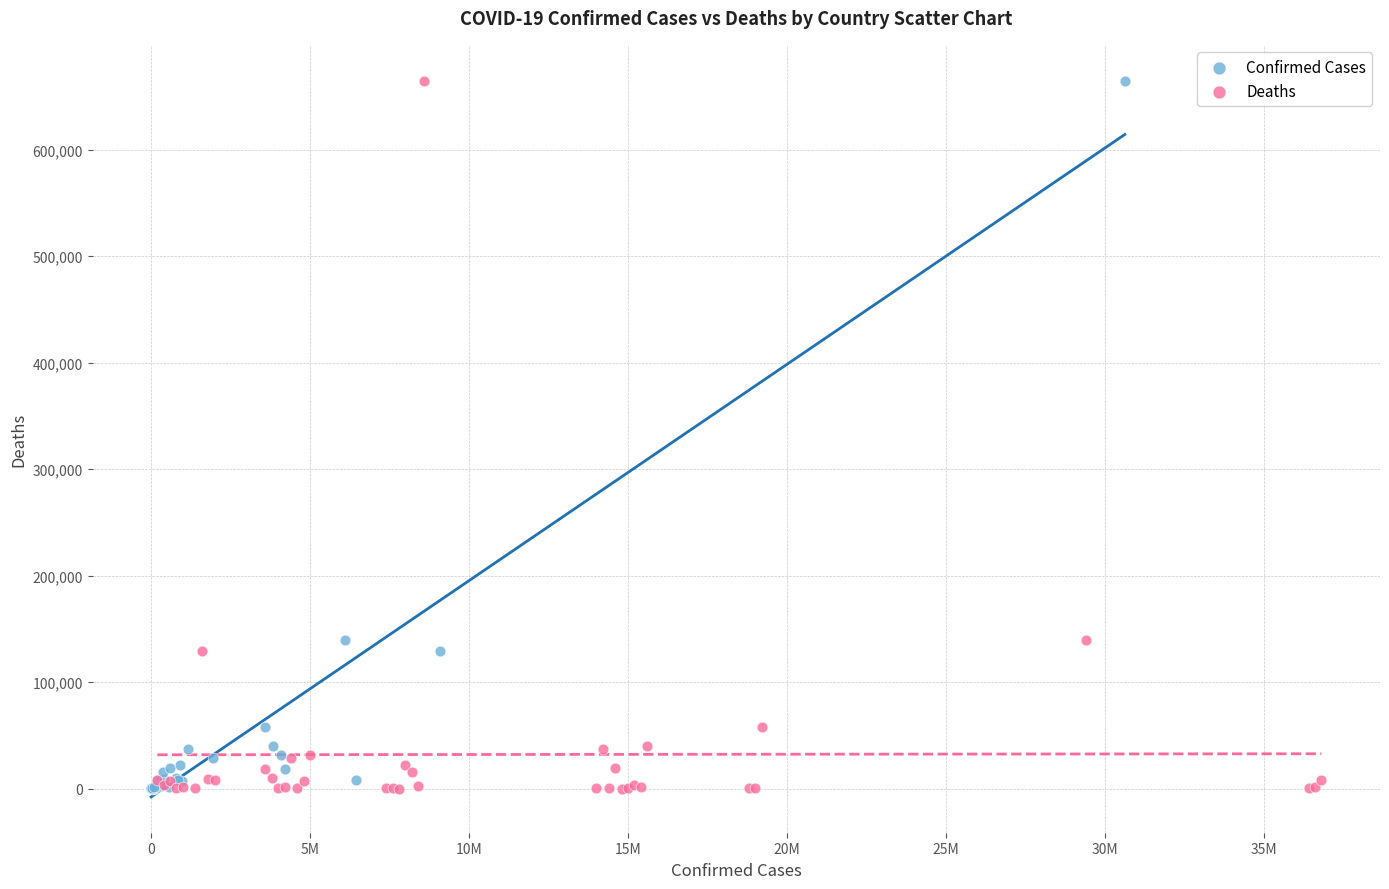

What are all the series names shown in the legend?

Confirmed Cases, Deaths